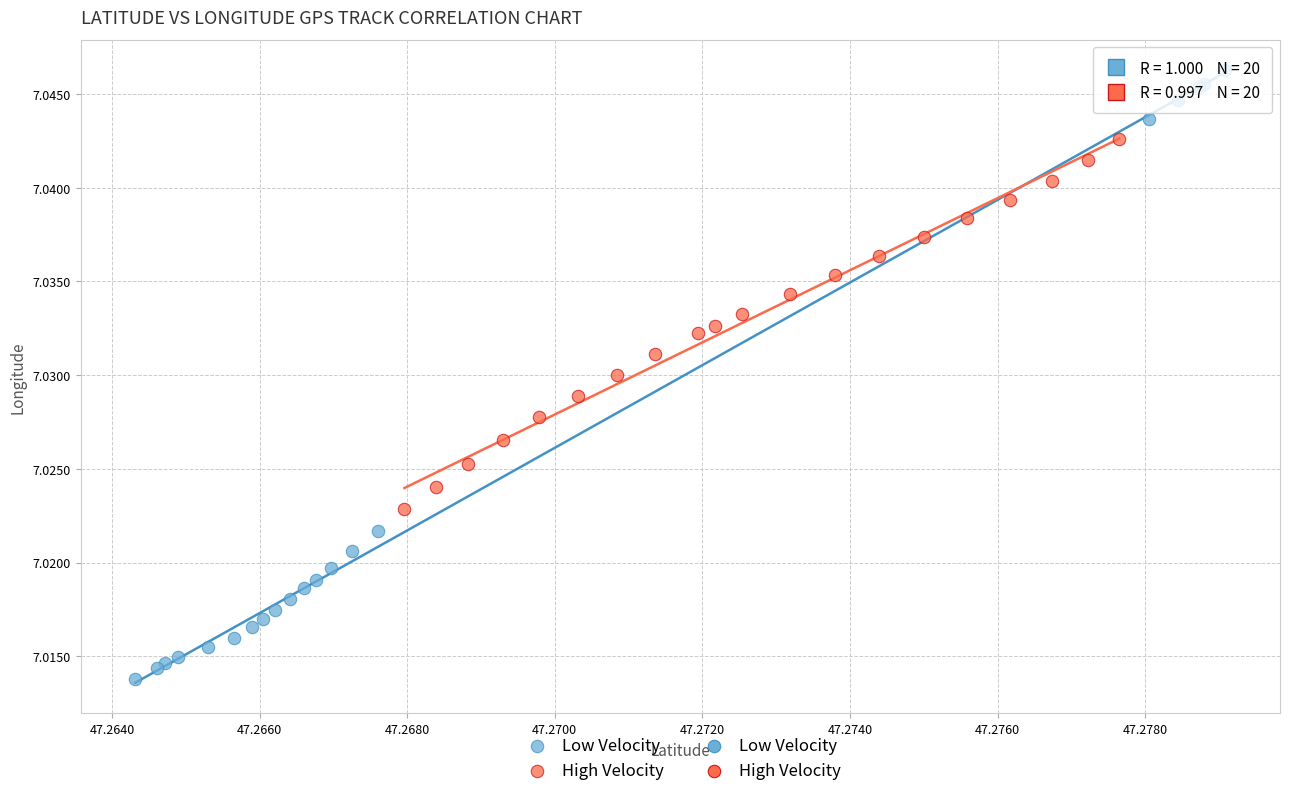

Which series reaches the minimum Y coordinate?

Low Velocity